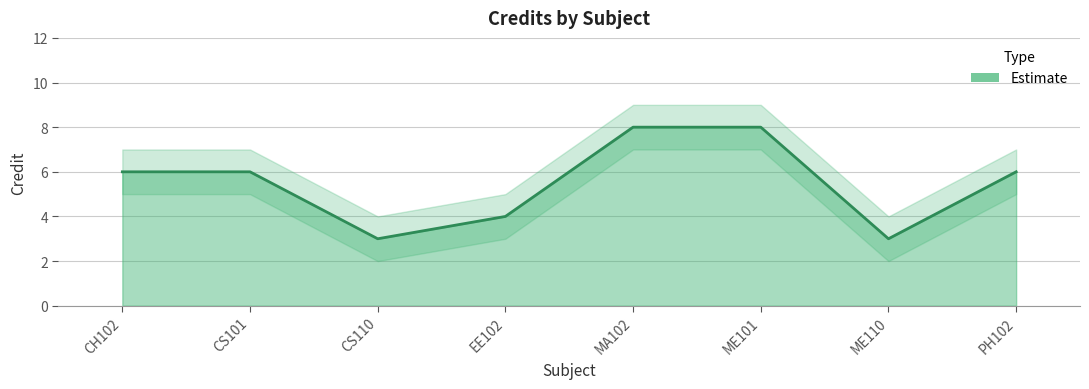

At which category does the data reach its first local valley?

CS110